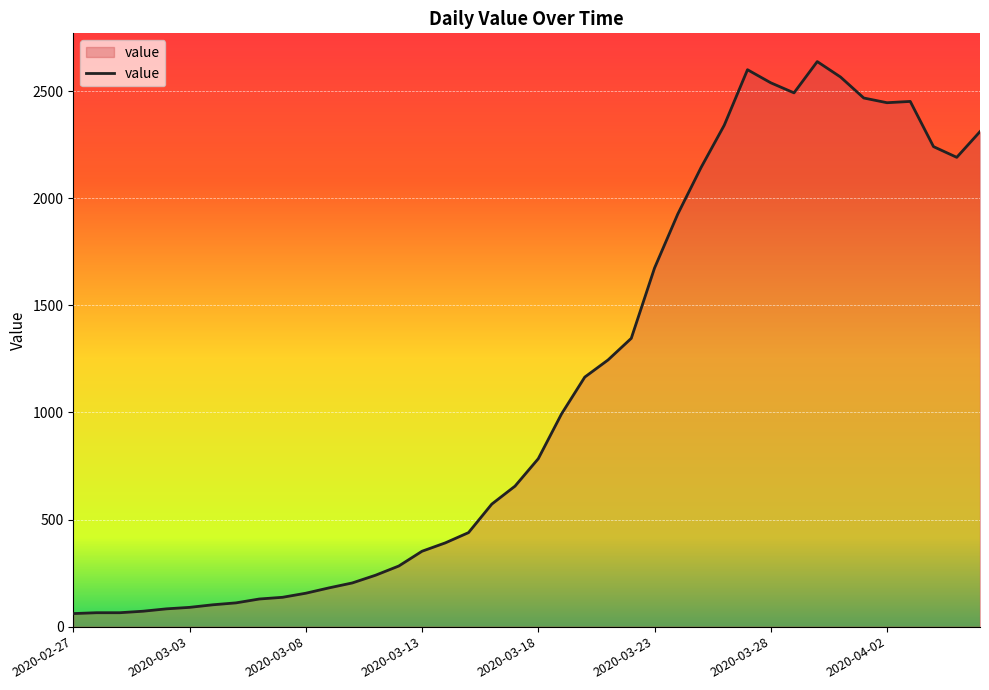

True or false: there are more than 0 points higher than both neighbors.

True